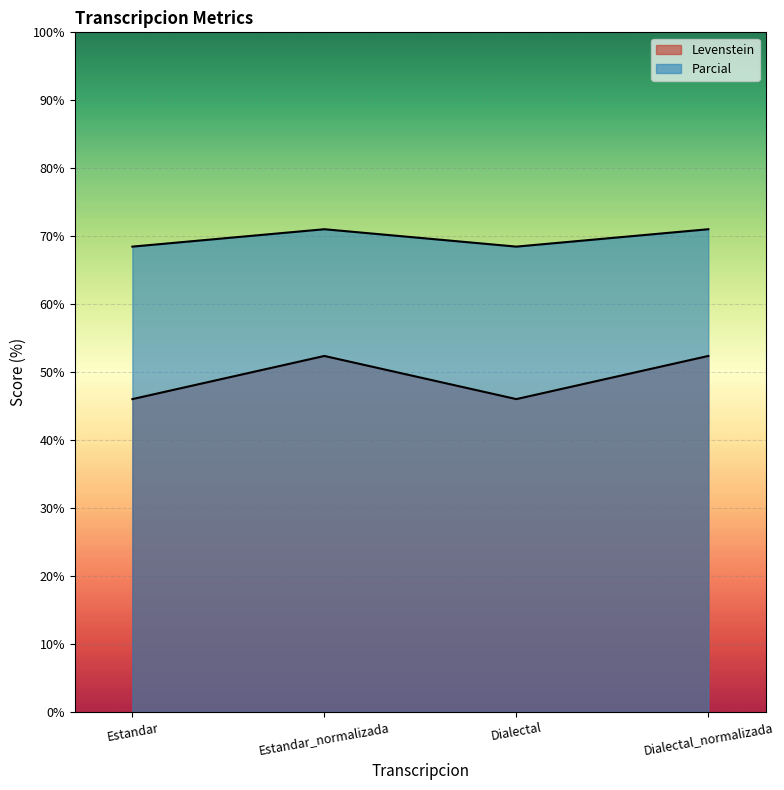

Reading right to left, what are all the values shown in this chart?

Levenstein: Dialectal_normalizada=71.0	Dialectal=68.5	Estandar_normalizada=71.0	Estandar=68.5
Parcial: Dialectal_normalizada=52.4	Dialectal=46.0	Estandar_normalizada=52.4	Estandar=46.0